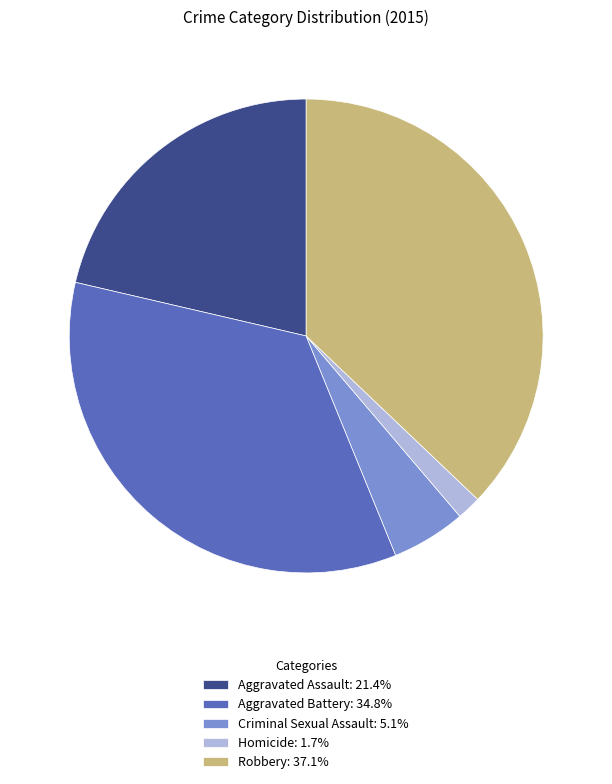

What is the ratio of the value at Aggravated Battery to the value at Aggravated Assault?

1.6